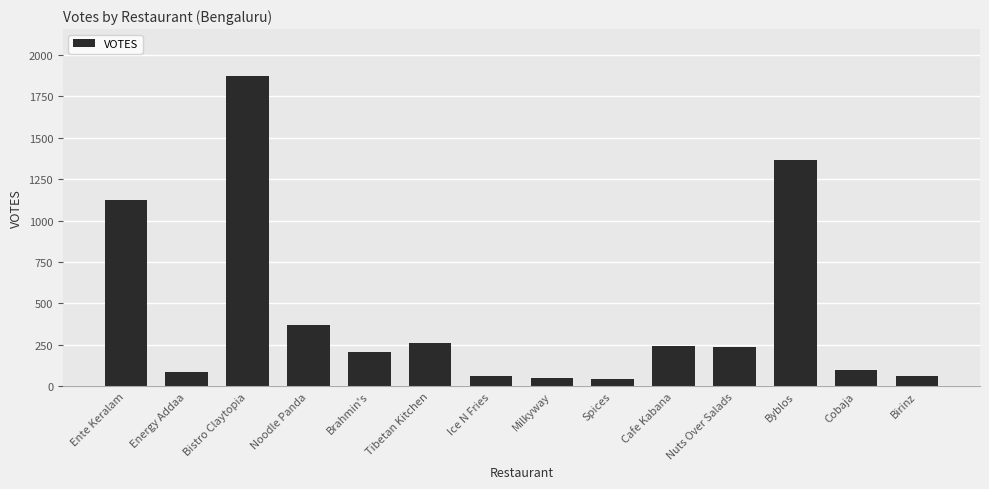

What is the change in value from Noodle Panda to Brahmin's?

-164